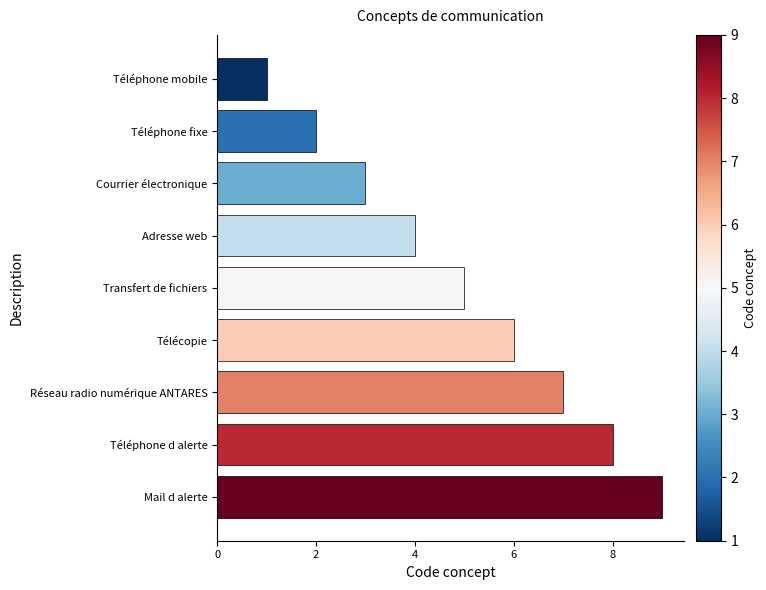

List the labels in order of value, largest first.

Mail d alerte, Téléphone d alerte, Réseau radio numérique ANTARES, Télécopie, Transfert de fichiers, Adresse web, Courrier électronique, Téléphone fixe, Téléphone mobile